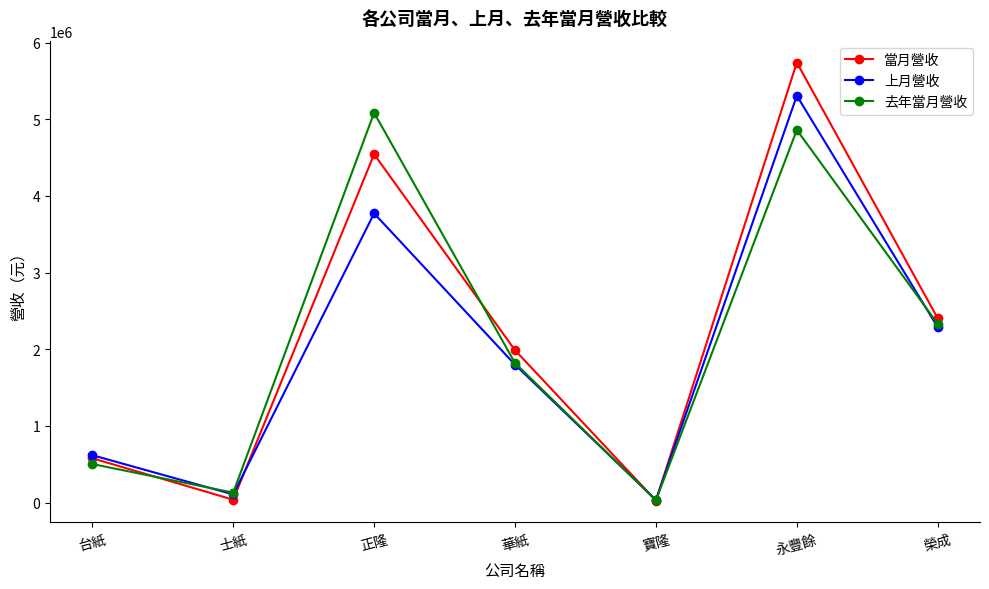

True or false: 去年當月營收 has more than 2 points higher than both neighbors.

False